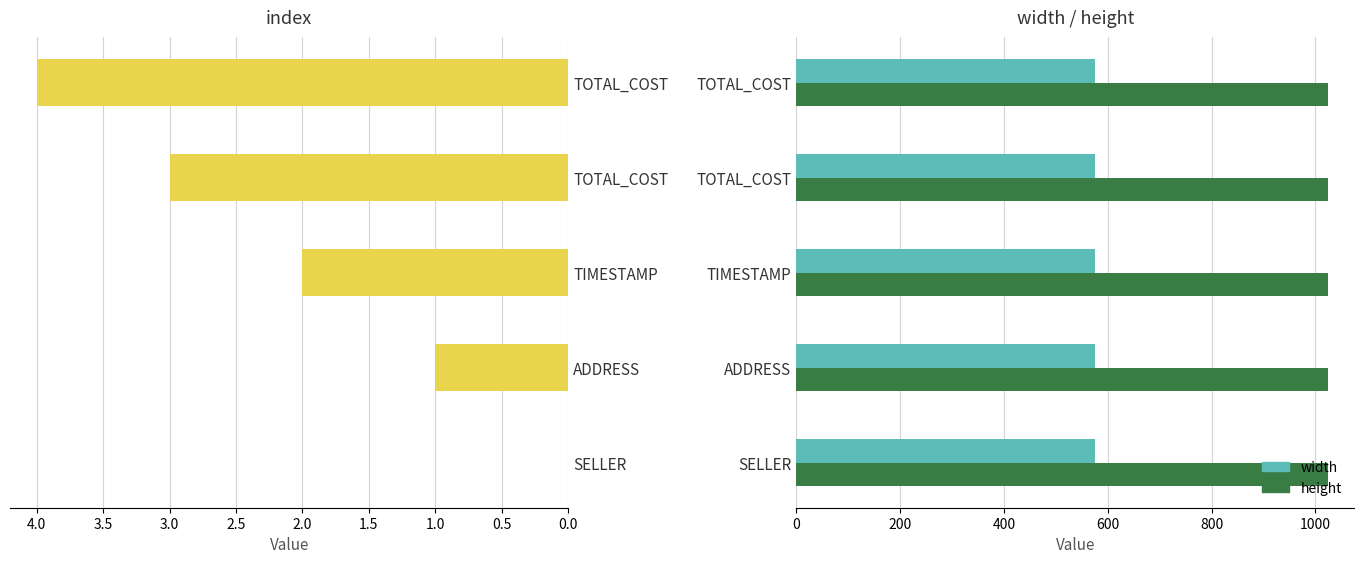

Count the number of categories in the chart.

5